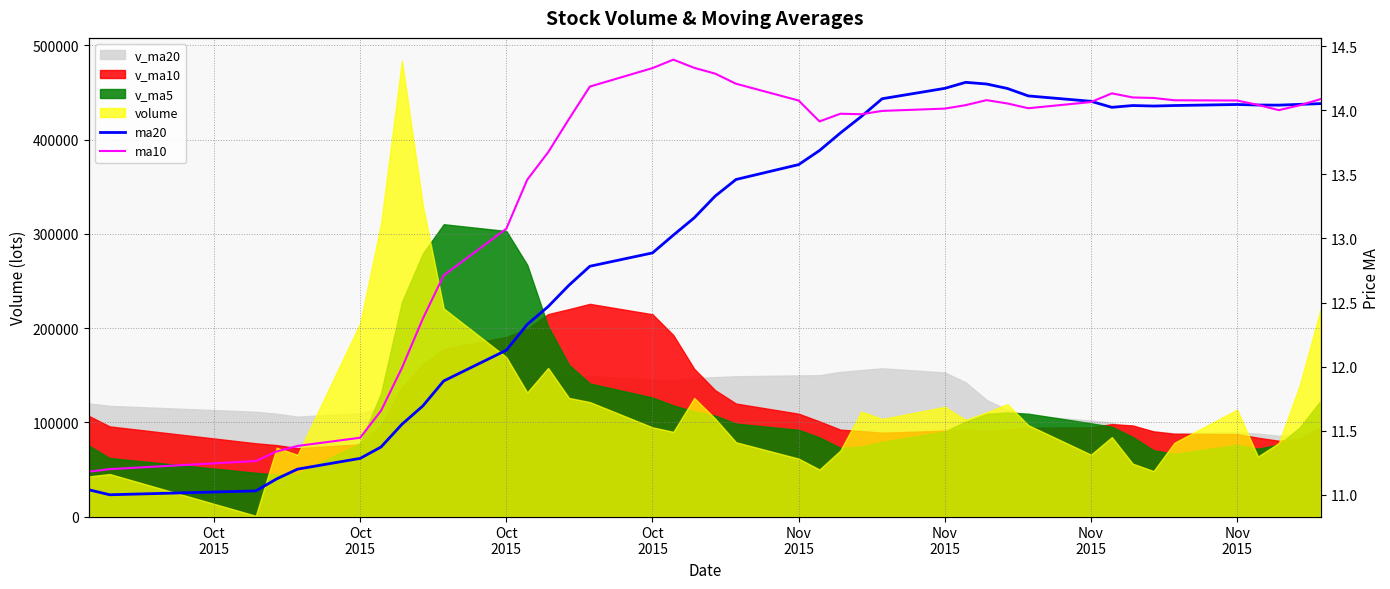

Is the value of ma10 at 25 greater than the value of ma20 at 34?

No